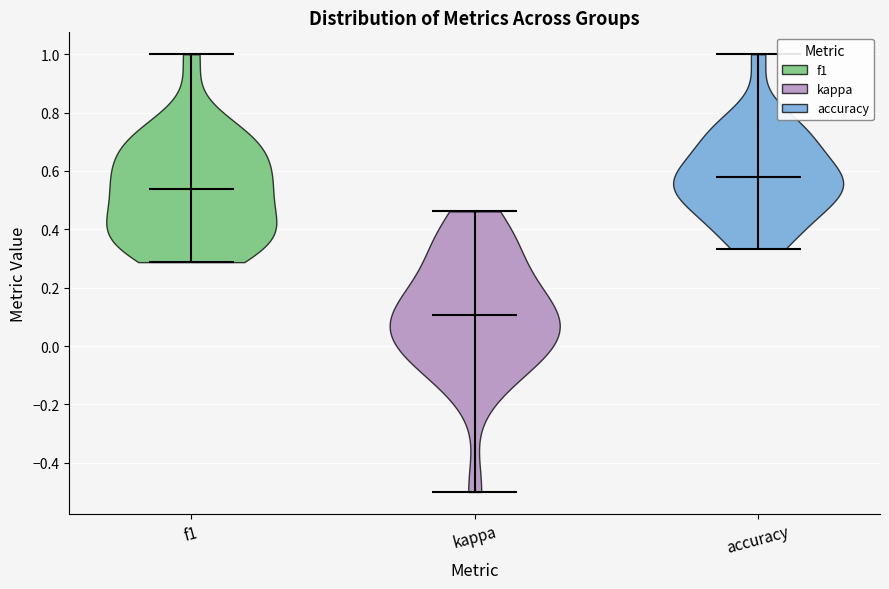

Where does the median line of the violin for kappa sit on the y-axis? The values are not printed on the chart, so give them approximately, as read against the axis.

0.10